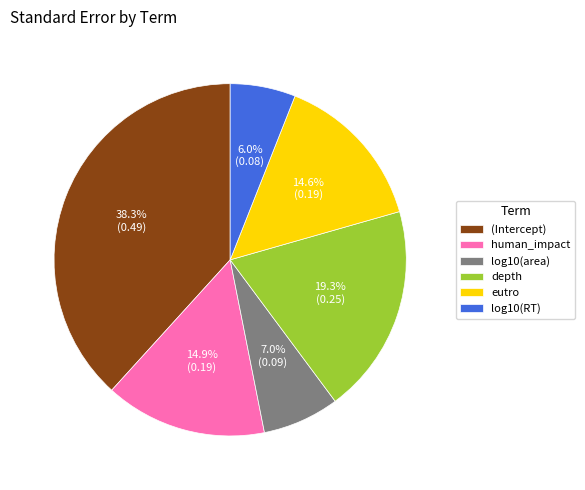

True or false: depth accounts for 25% of the total.

False